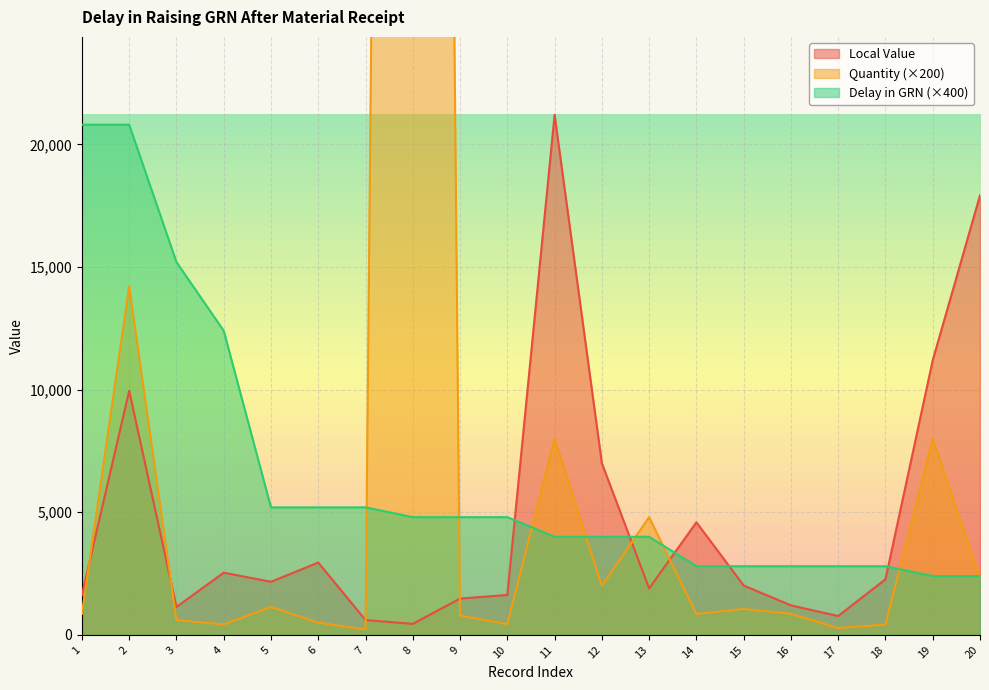

Where does the Delay in raising GRN series first go above 4800?

1